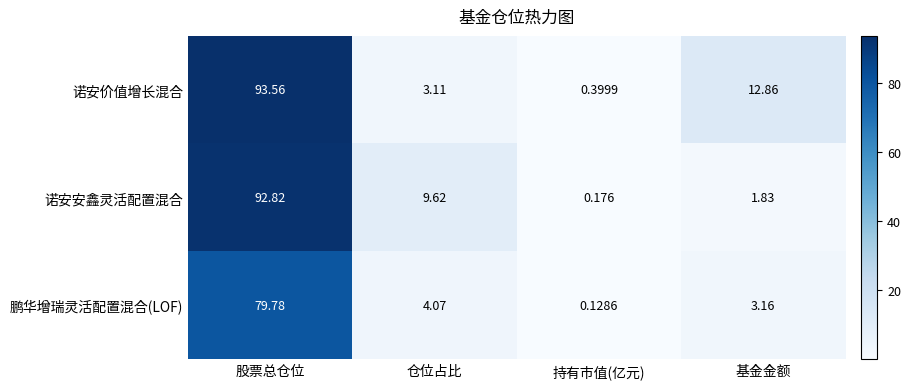

Where does the 诺安价值增长混合 series first go above 12?

股票总仓位